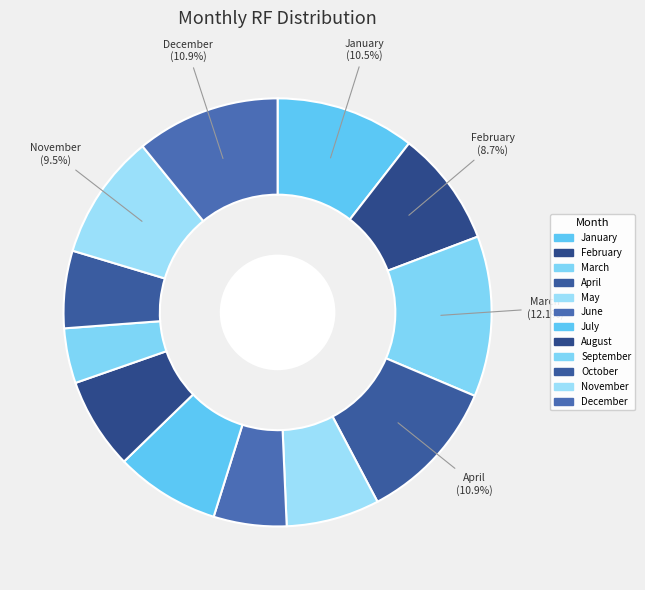

True or false: April accounts for 11% of the total.

True